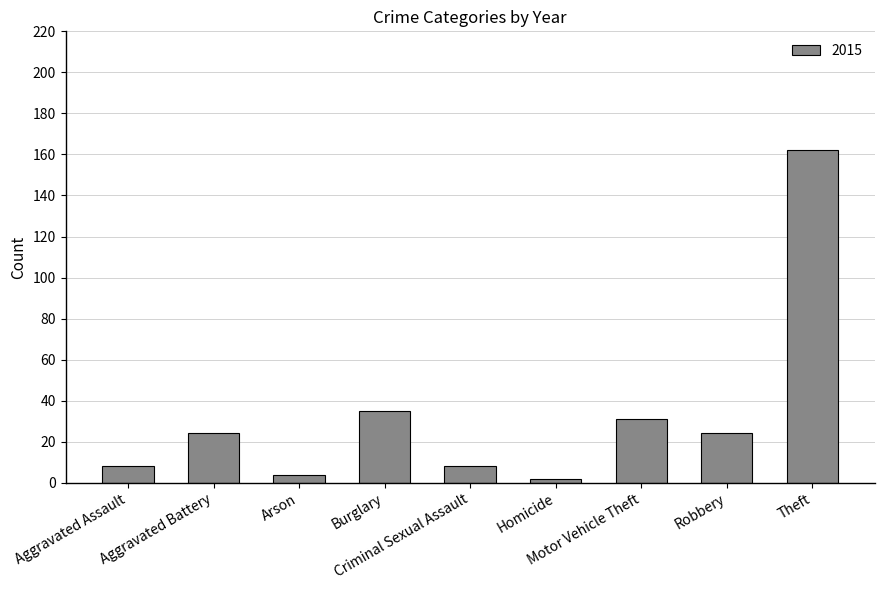

What is the average value?

33